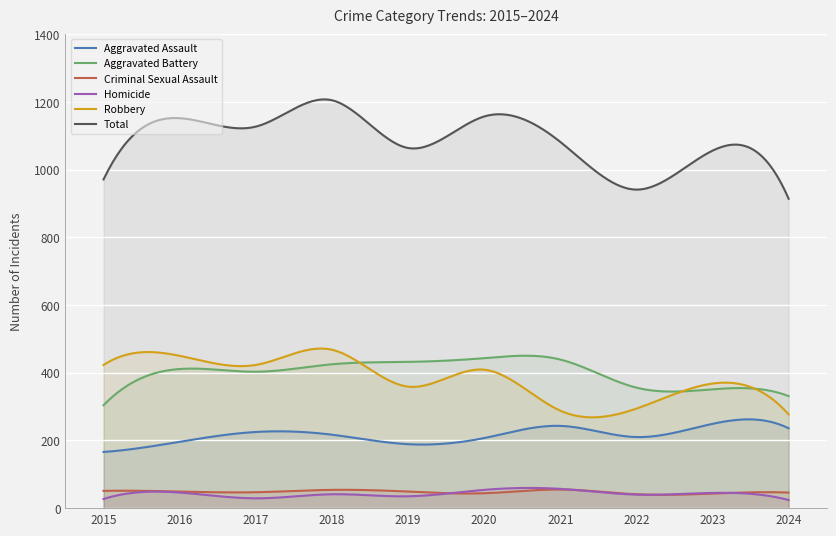

Which series has the largest total across all categories?

Total